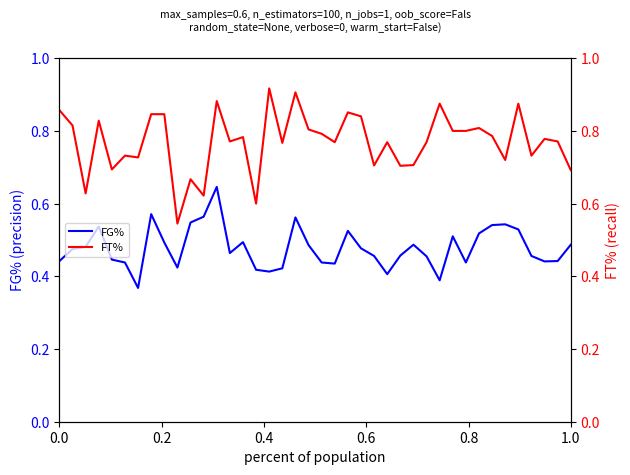

Rank the series at 0.6 from highest to lowest value.

FT%, FG%